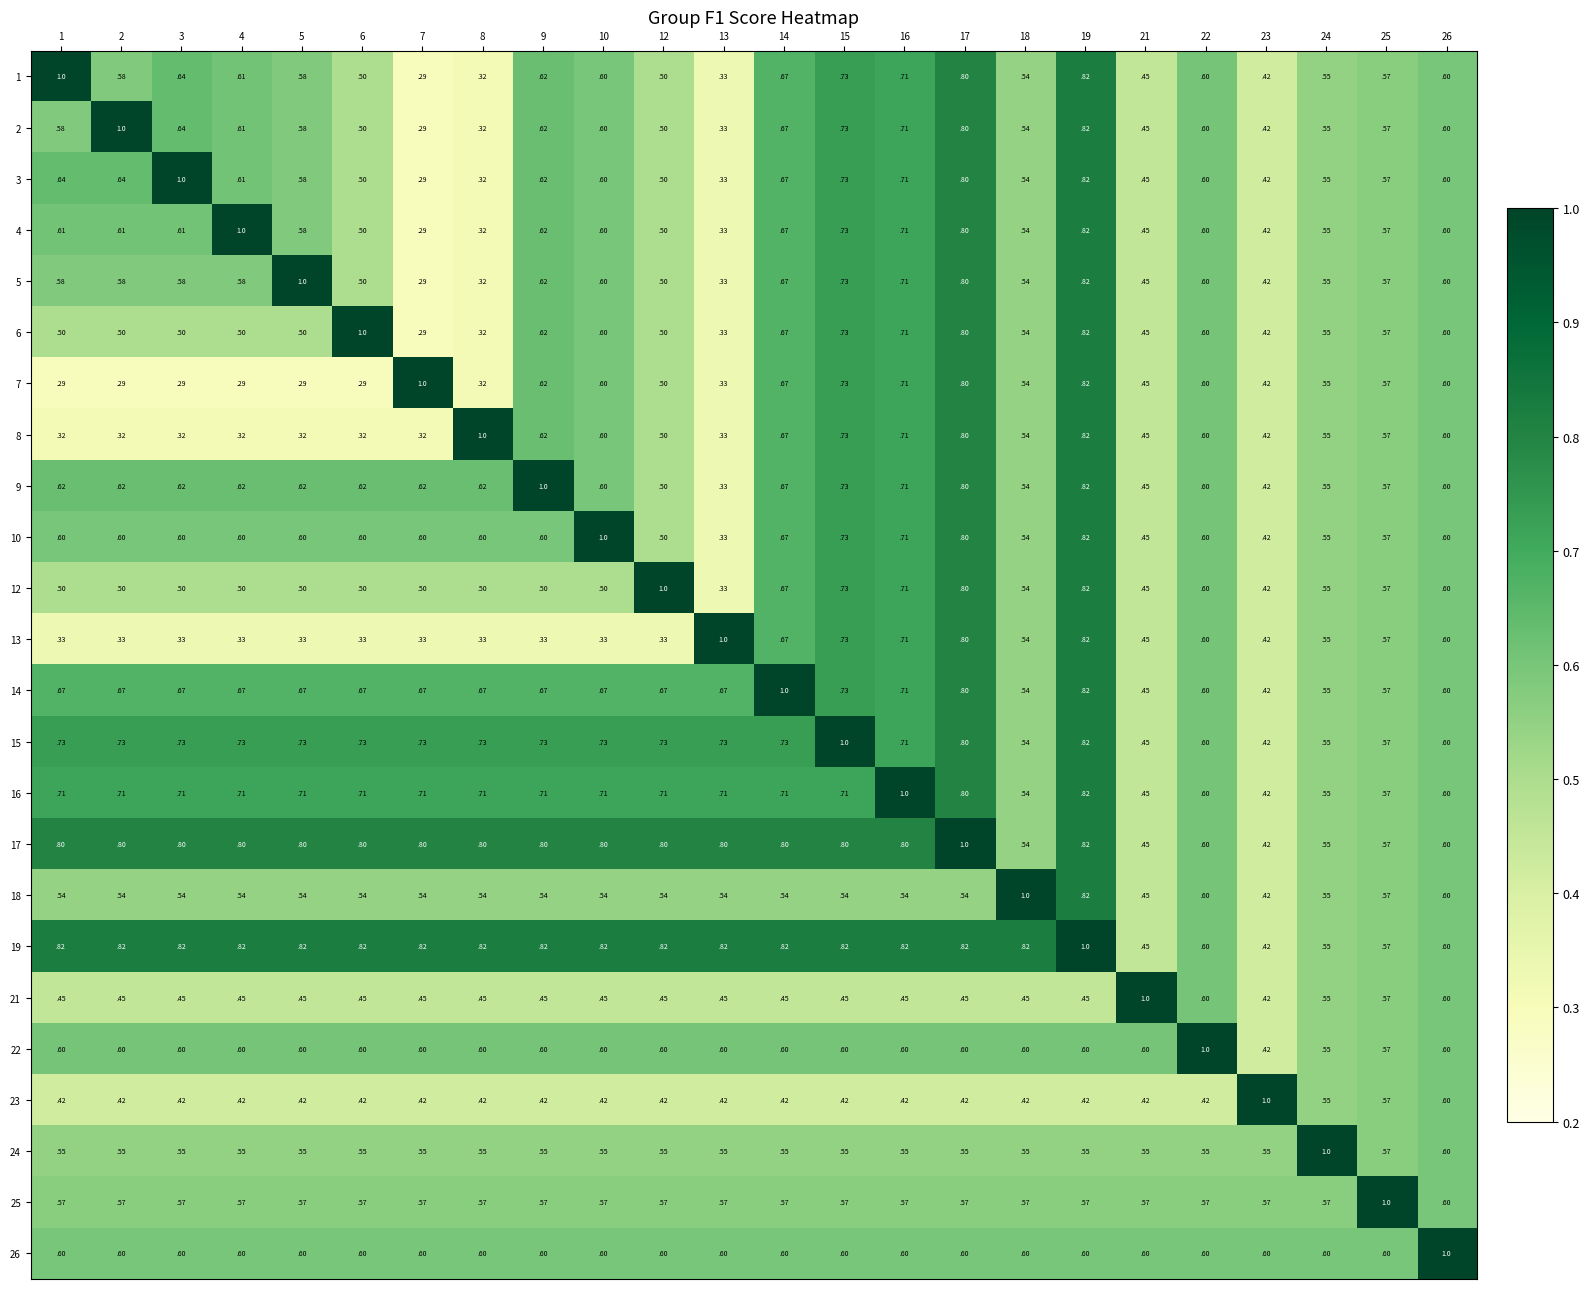

Is the value of 6 at 16 greater than the value of 1 at 19?

No